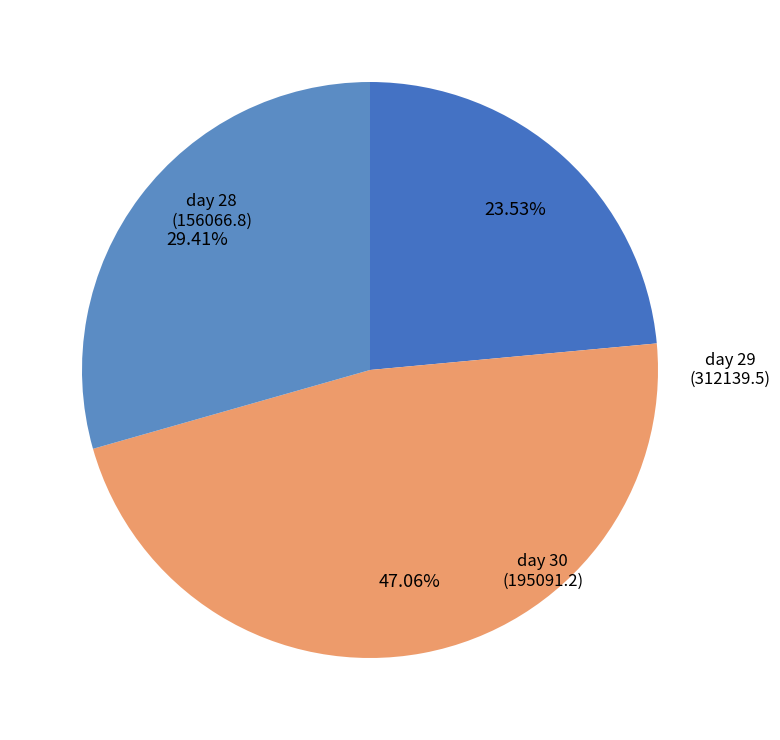

Which slice is the smallest?

day 28